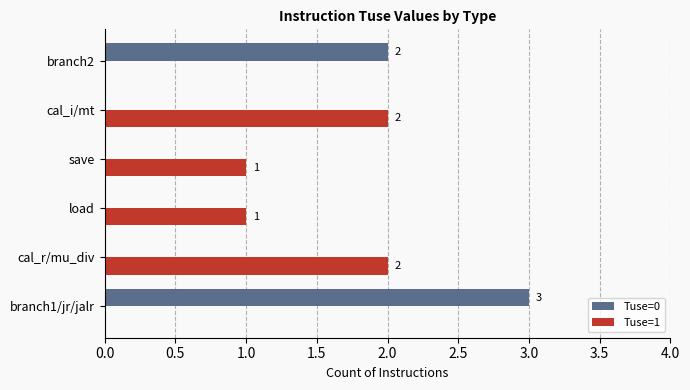

Which series changed the most between branch1/jr/jalr and branch2?

Tuse=0